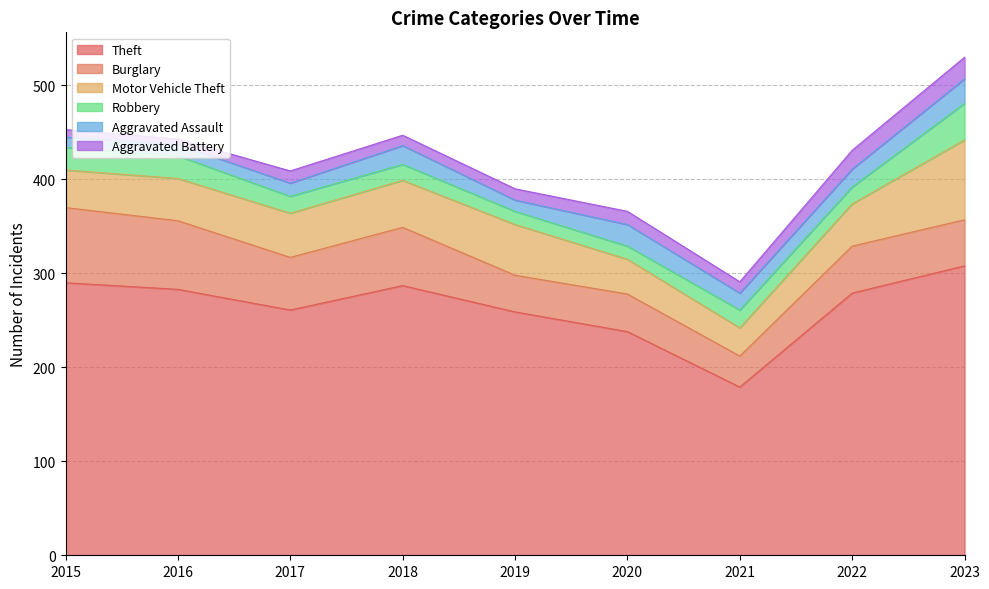

What is the minimum value for Theft?

179